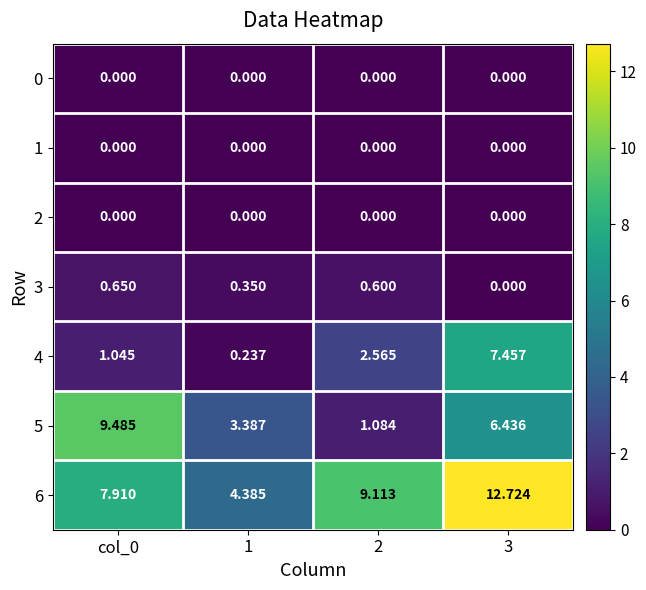

How many data points does each series have?

4